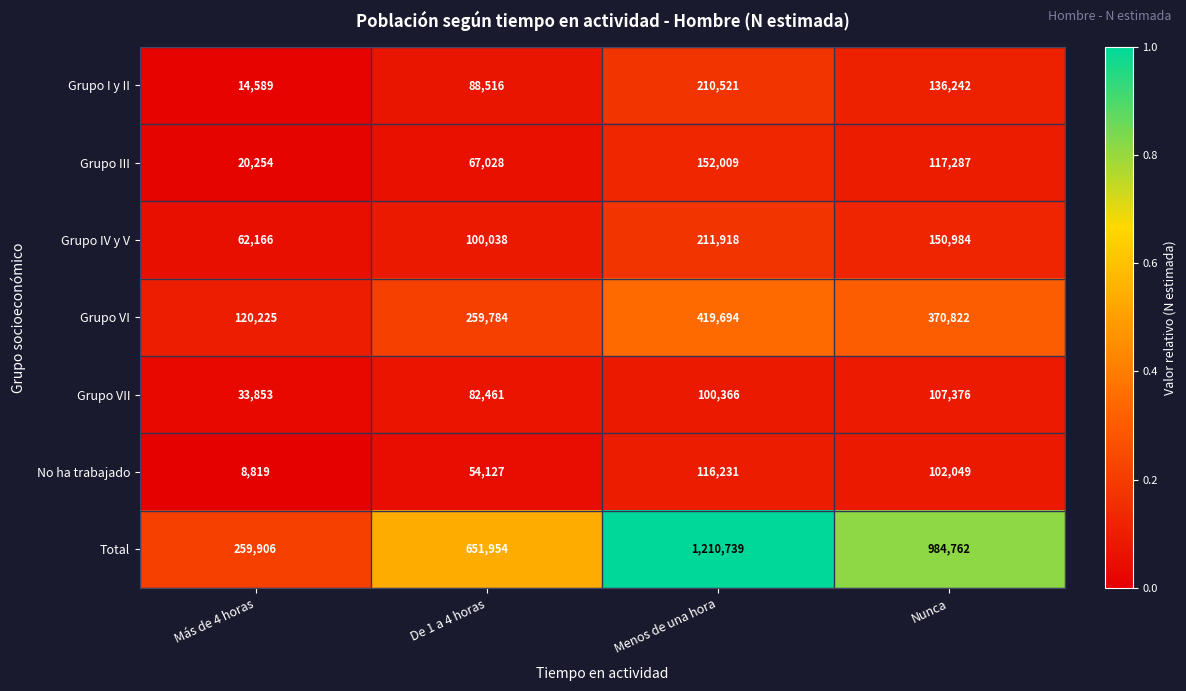

What is the sum of all No ha trabajado values?

281226